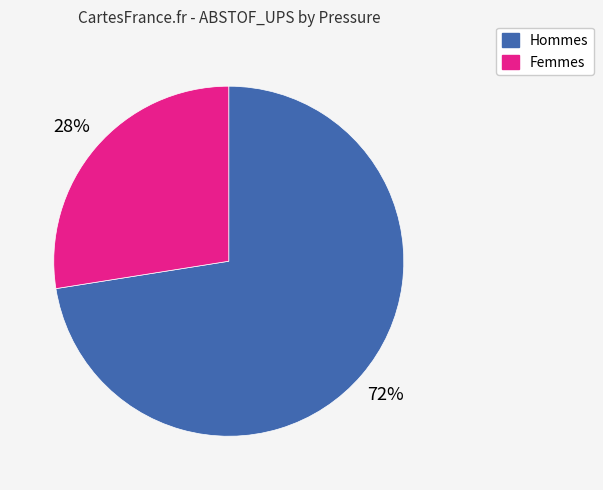

Is there any slice that represents more than half of the pie?

Yes